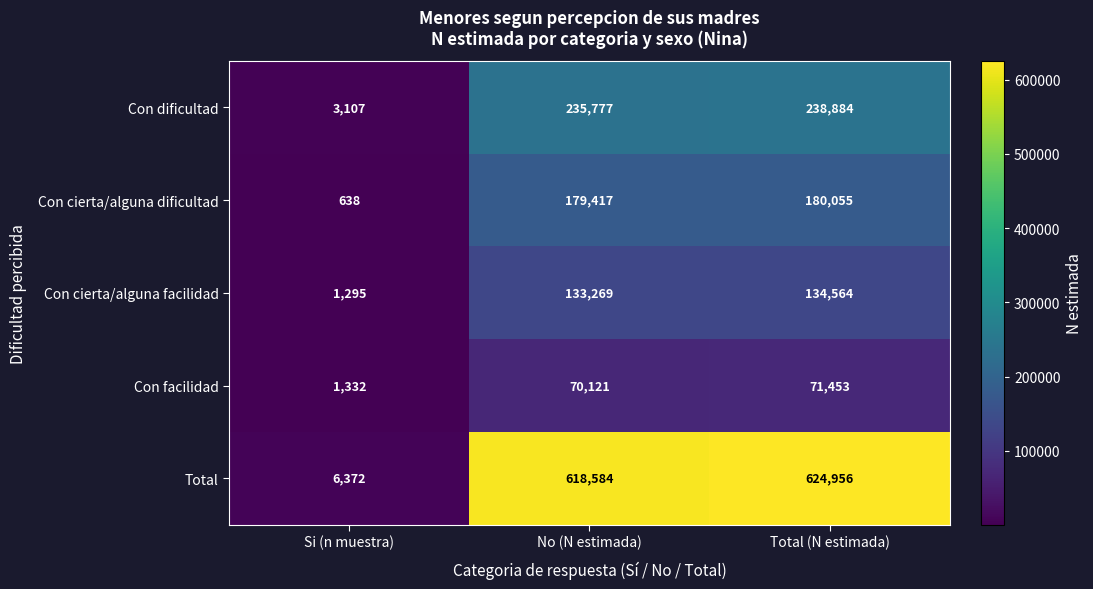

Count the number of categories in the chart.

3